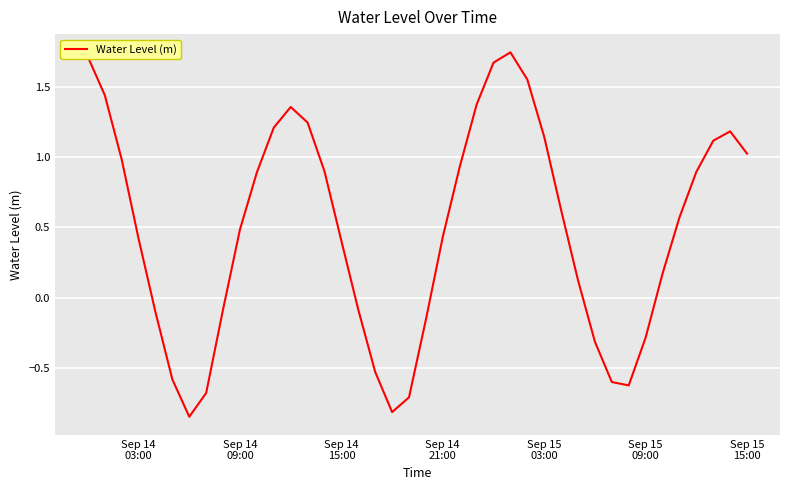

What is the difference between the maximum and minimum values?

2.6